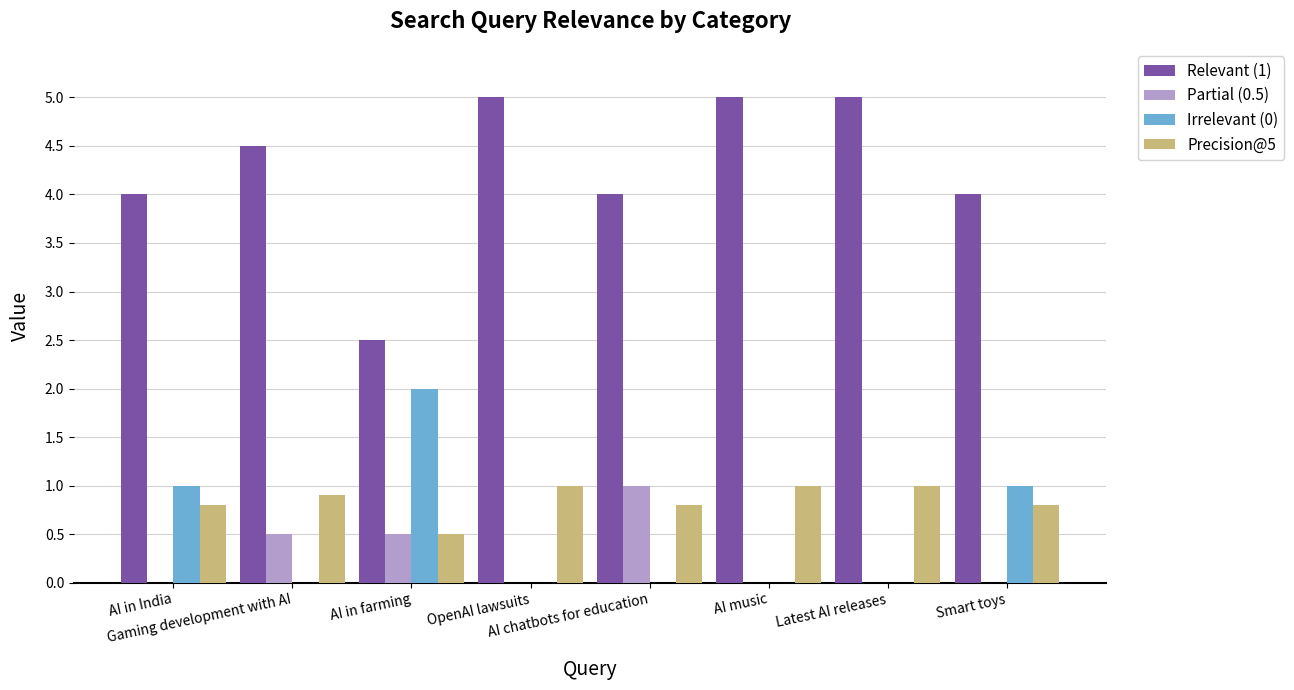

Count the number of data series in this chart.

4